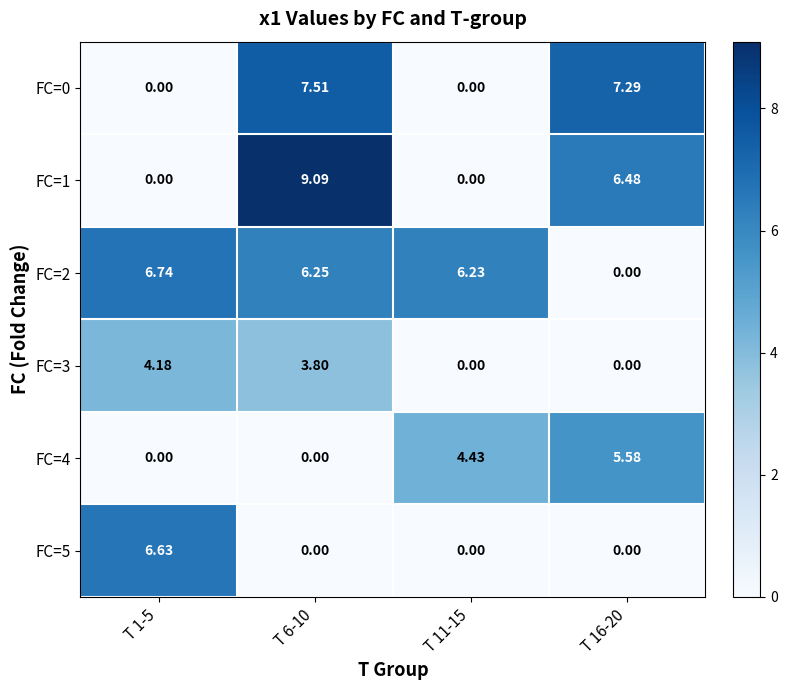

What is the difference between the highest and lowest values at T 6-10?

9.1